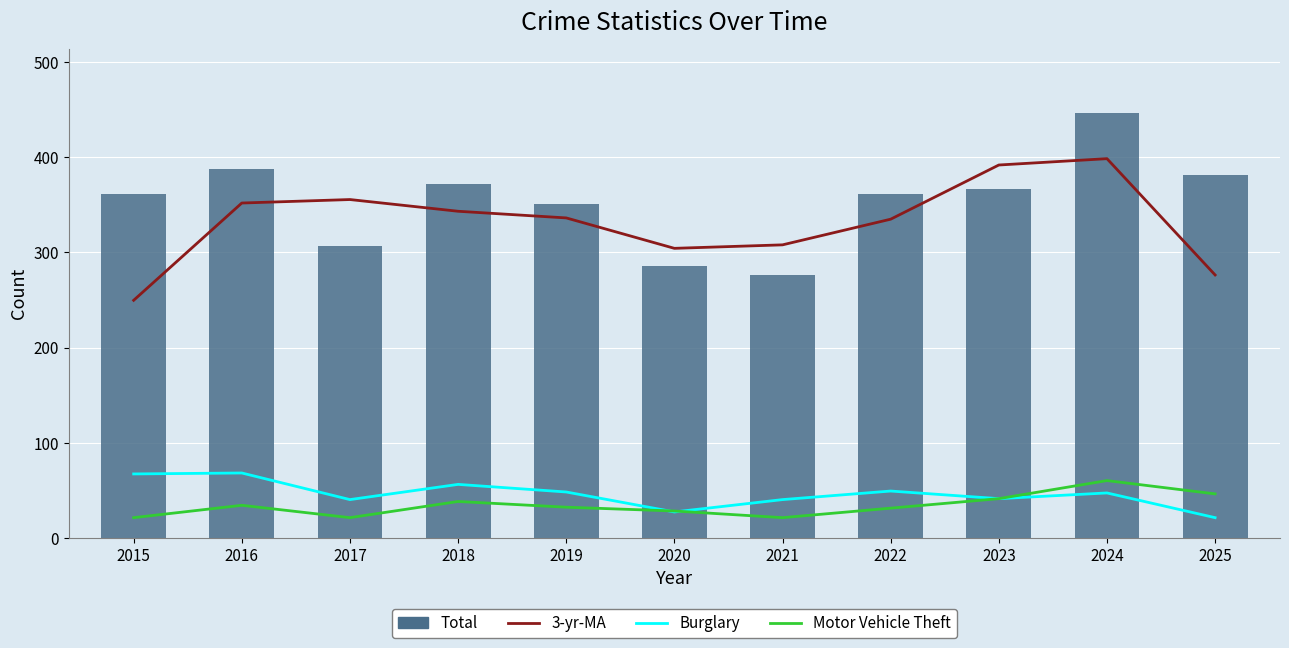

How many groups of bars are there?

11